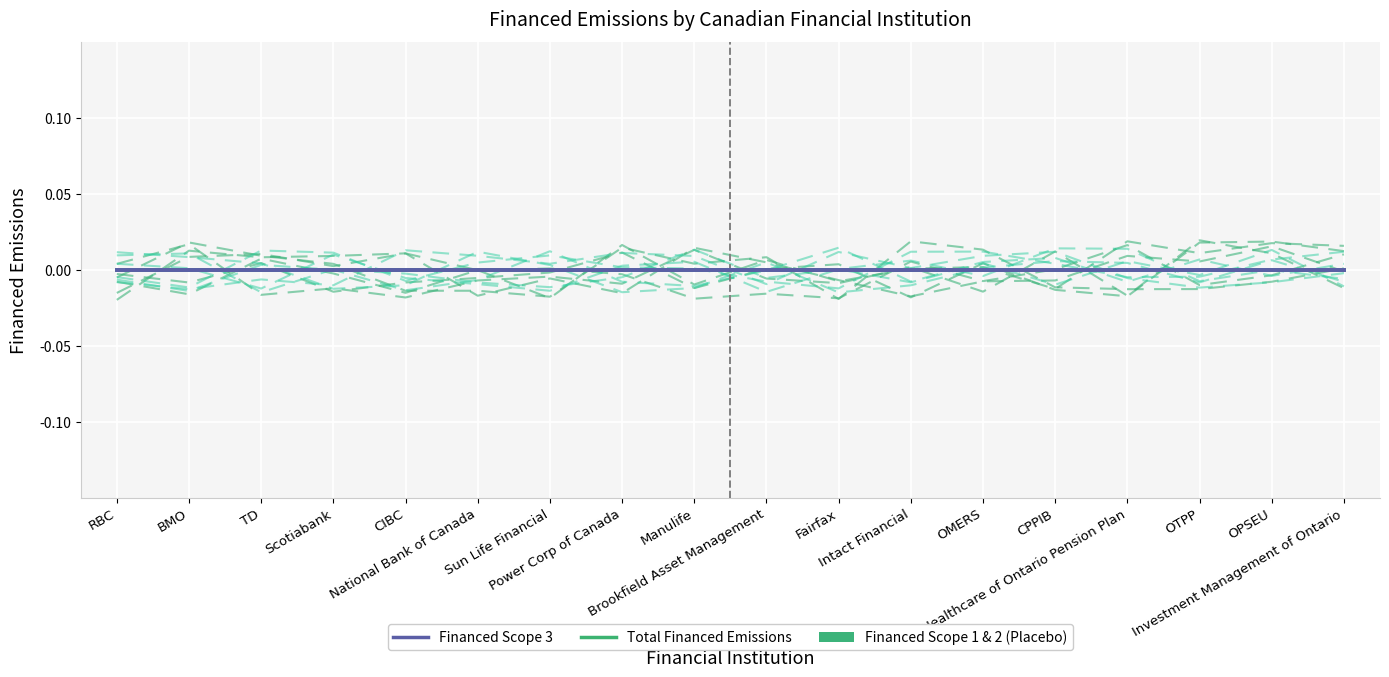

True or false: Financed Scope 2 has more than 0 points higher than both neighbors.

True